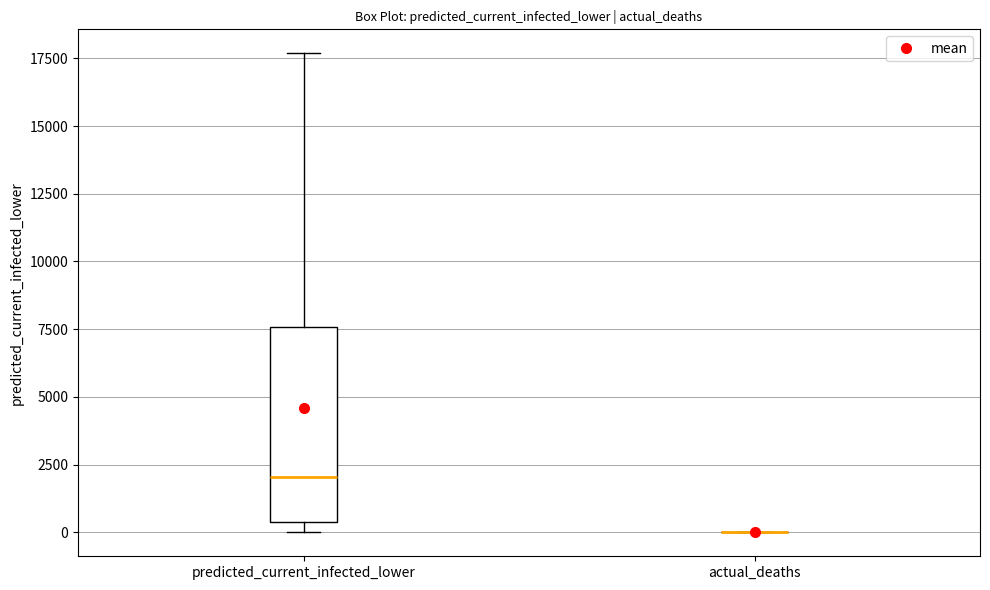

Comparing the boxes themselves (not the whiskers), which one is the tallest?

predicted_current_infected_lower